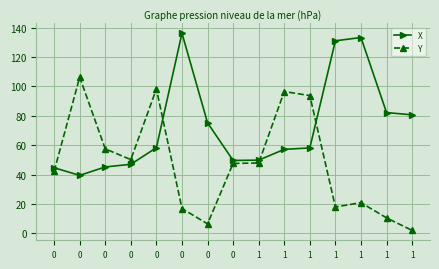

Reading left to right, transcribe all the data shown in this chart.

X: 44.6	39.4	45.1	47.0	58.2	136.2	75.2	49.6	49.8	57.1	58.1	131.1	133.3	82.2	80.6
Y: 42.2	106.3	57.4	50.1	98.3	16.8	6.4	47.5	47.8	96.5	93.7	17.9	20.8	10.5	1.9